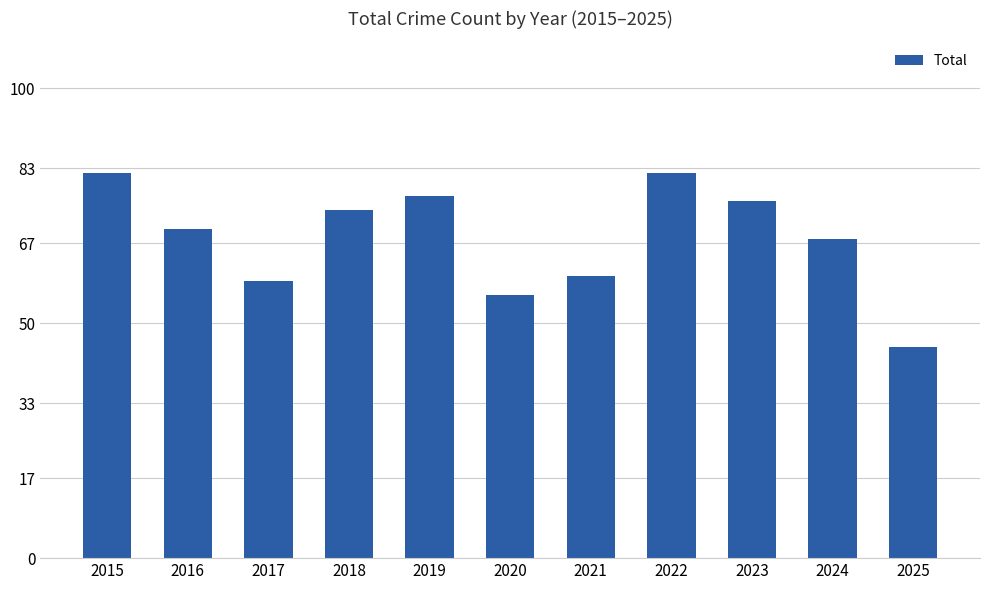

Approximately how many times larger is the value at 2019 compared to 2023?

1.0